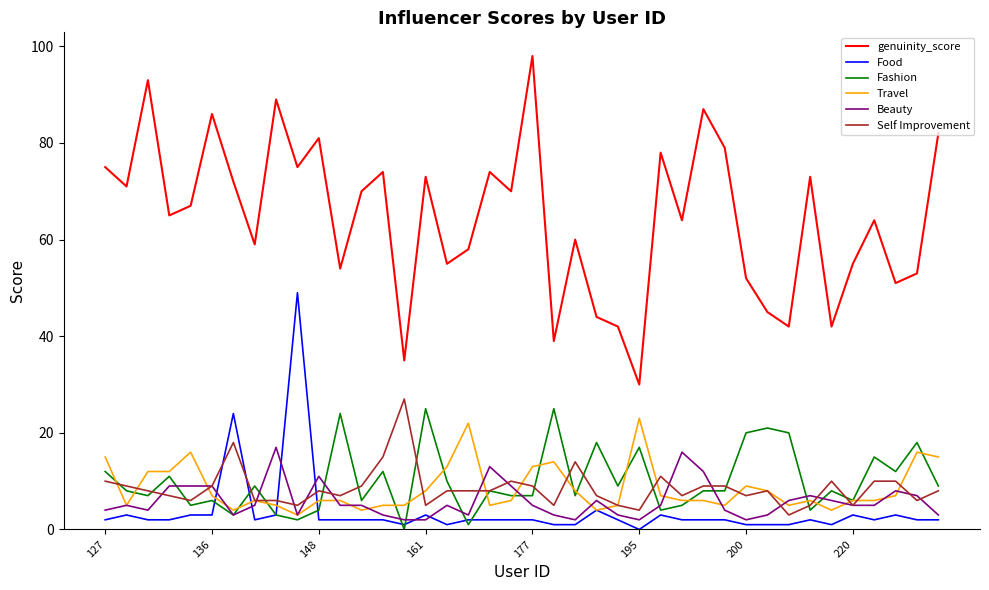

True or false: Fashion and genuinity_score cross at least once.

False